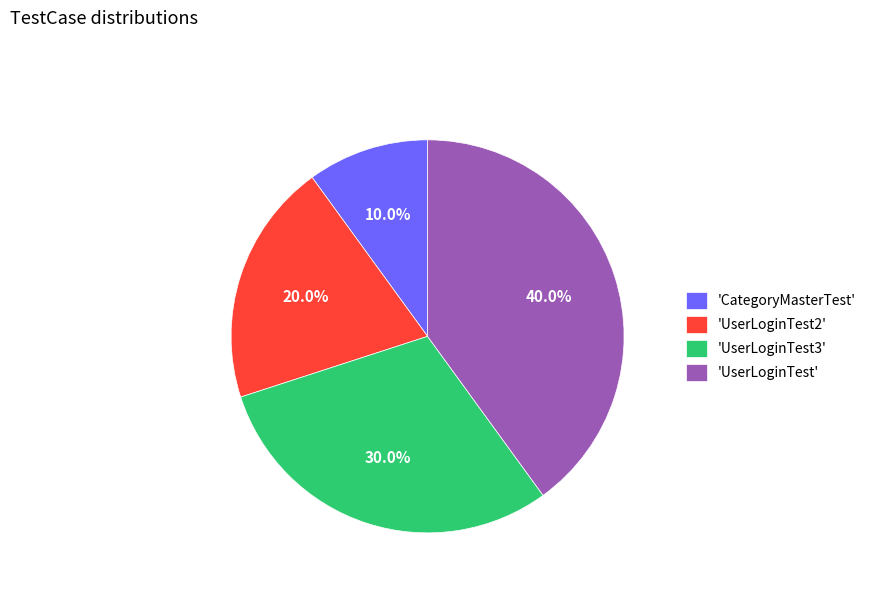

Does 'UserLoginTest2' account for over 50% of the chart?

No